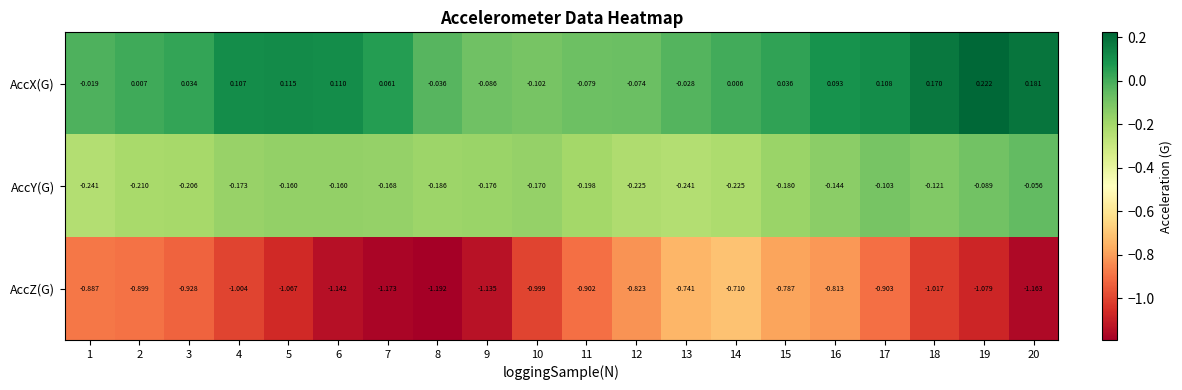

Which category has the lowest value across all series?

8